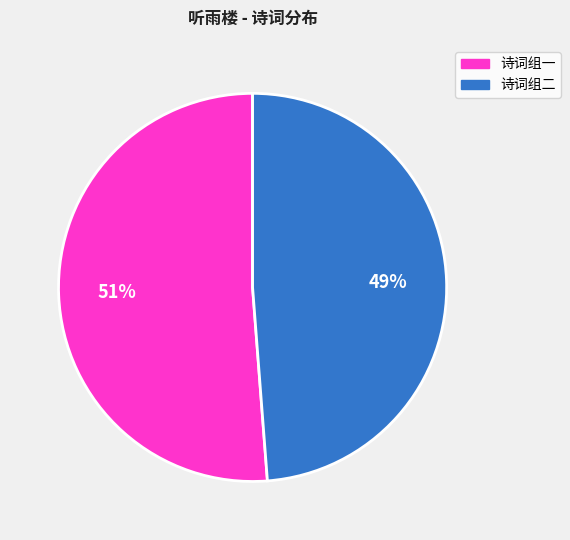

Between 诗词组一 and 诗词组二, which is larger?

诗词组一